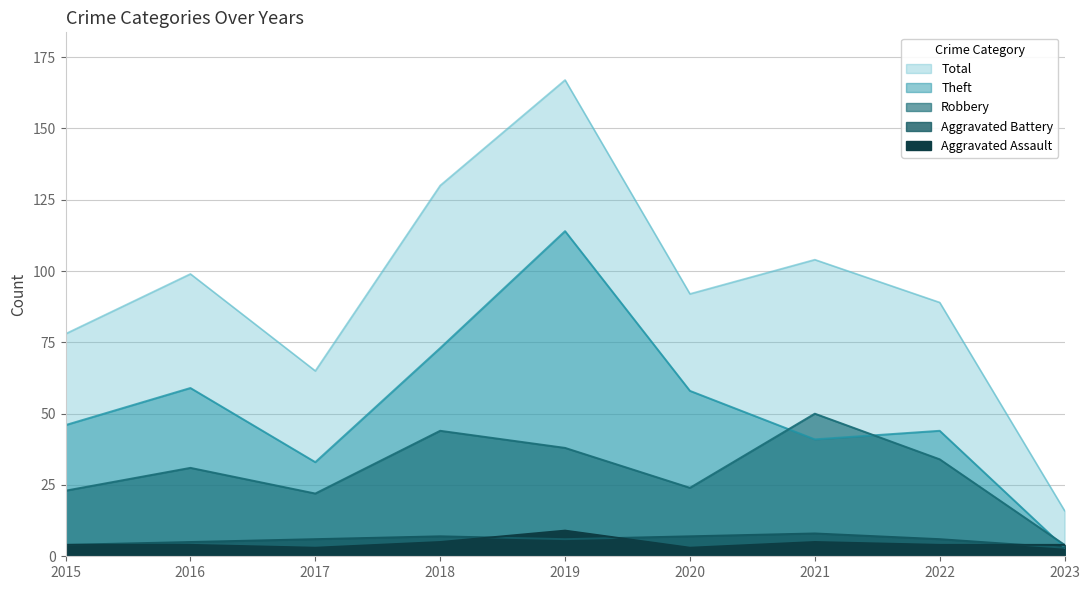

How many distinct data groups are displayed?

5